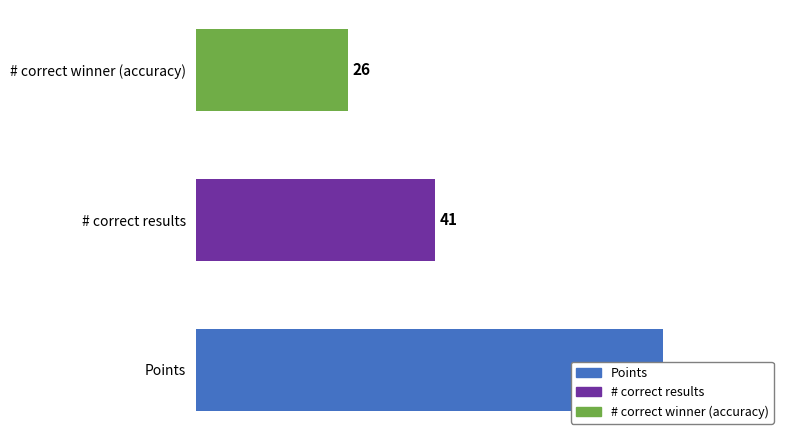

Does the chart contain stacked bars?

No